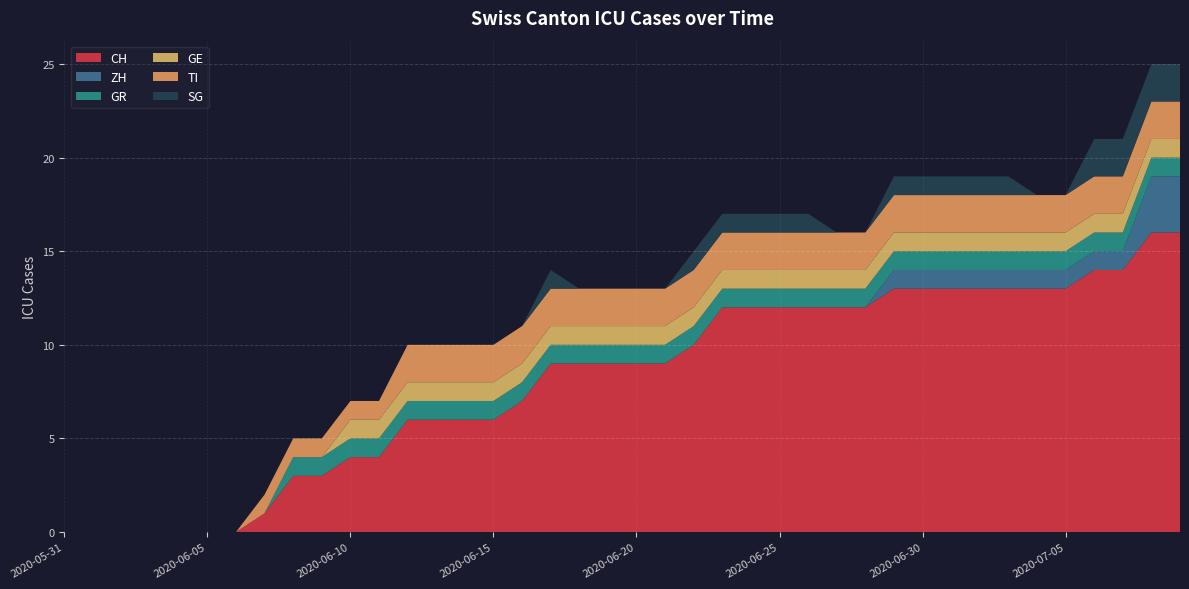

Reading left to right, what are all the values shown in this chart?

CH: 0	0	0	0	0	0	0	1	3	3	4	4	6	6	6	6	7	9	9	9	9	9	10	12	12	12	12	12	12	13	13	13	13	13	13	13	14	14	16	16
ZH: 0	0	0	0	0	0	0	0	0	0	0	0	0	0	0	0	0	0	0	0	0	0	0	0	0	0	0	0	0	1	1	1	1	1	1	1	1	1	3	3
GR: 0	0	0	0	0	0	0	0	1	1	1	1	1	1	1	1	1	1	1	1	1	1	1	1	1	1	1	1	1	1	1	1	1	1	1	1	1	1	1	1
GE: 0	0	0	0	0	0	0	0	0	0	1	1	1	1	1	1	1	1	1	1	1	1	1	1	1	1	1	1	1	1	1	1	1	1	1	1	1	1	1	1
TI: 0	0	0	0	0	0	0	1	1	1	1	1	2	2	2	2	2	2	2	2	2	2	2	2	2	2	2	2	2	2	2	2	2	2	2	2	2	2	2	2
SG: 0	0	0	0	0	0	0	0	0	0	0	0	0	0	0	0	0	1	0	0	0	0	1	1	1	1	1	0	0	1	1	1	1	1	0	0	2	2	2	2